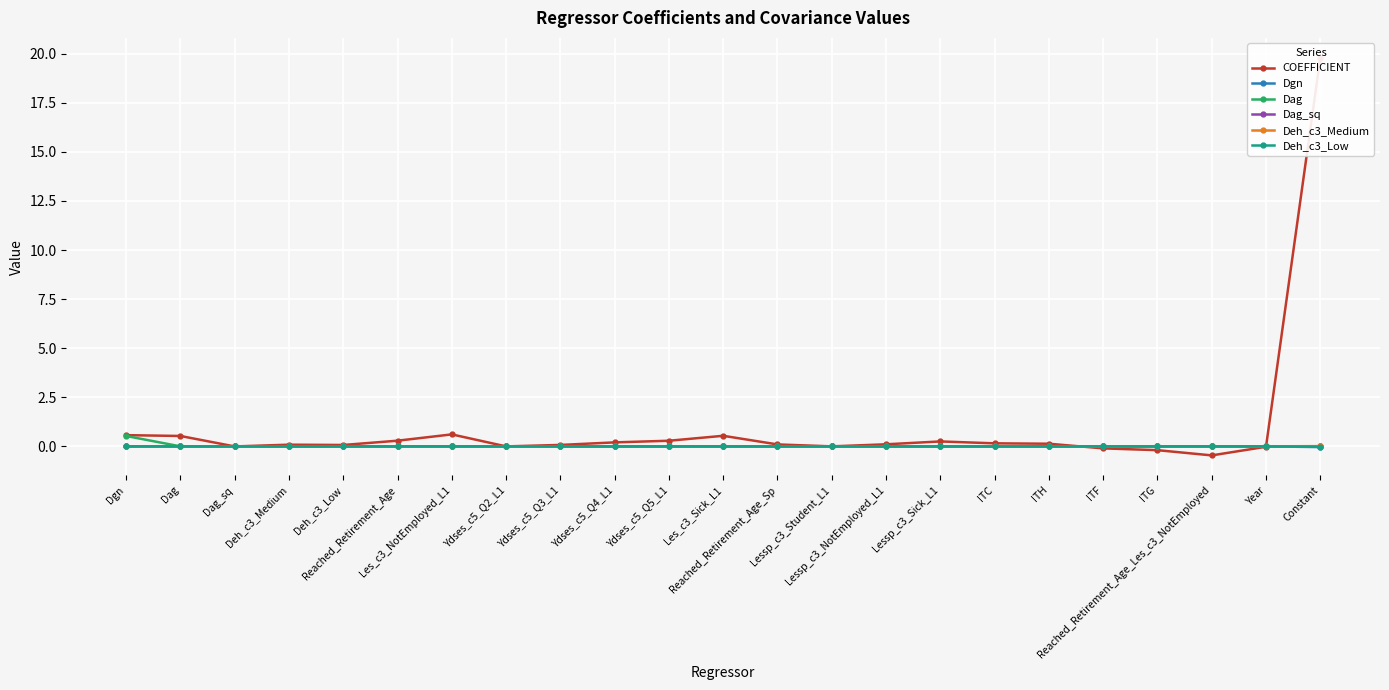

True or false: Deh_c3_Medium and COEFFICIENT intersect in this chart.

True